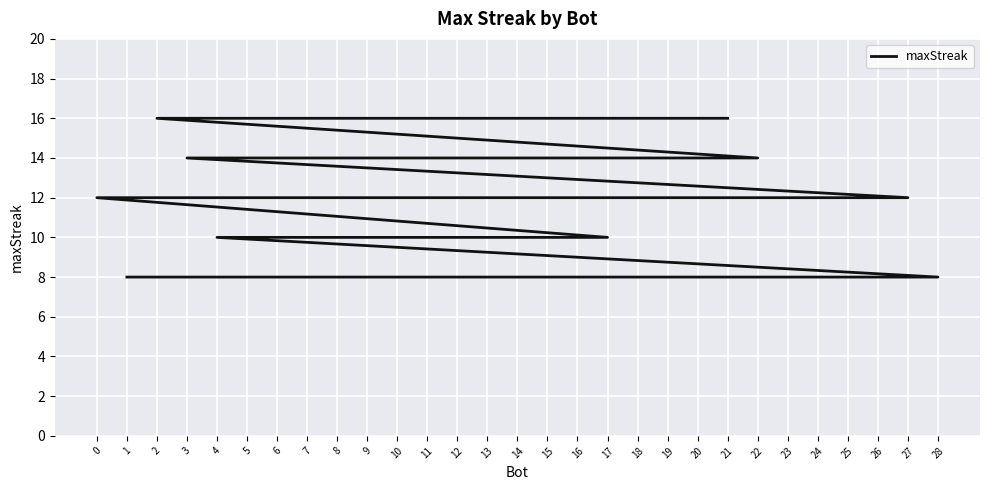

Rank the categories by value from highest to lowest.

21, 20, 18, 15, 10, 2, 22, 12, 5, 3, 27, 25, 24, 0, 17, 13, 11, 9, 7, 6, 4, 28, 26, 23, 19, 16, 14, 8, 1